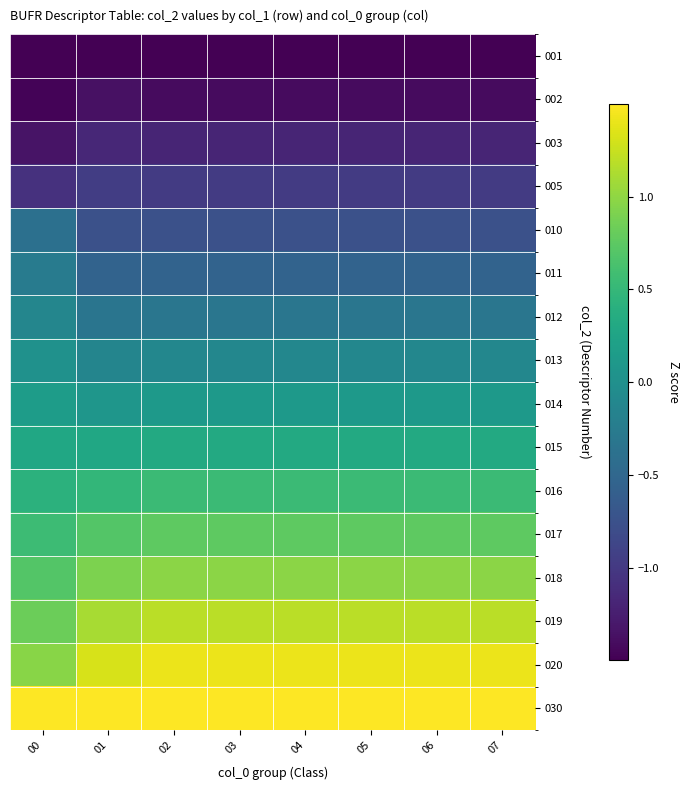

Which has a higher value, 01 or 03?

01